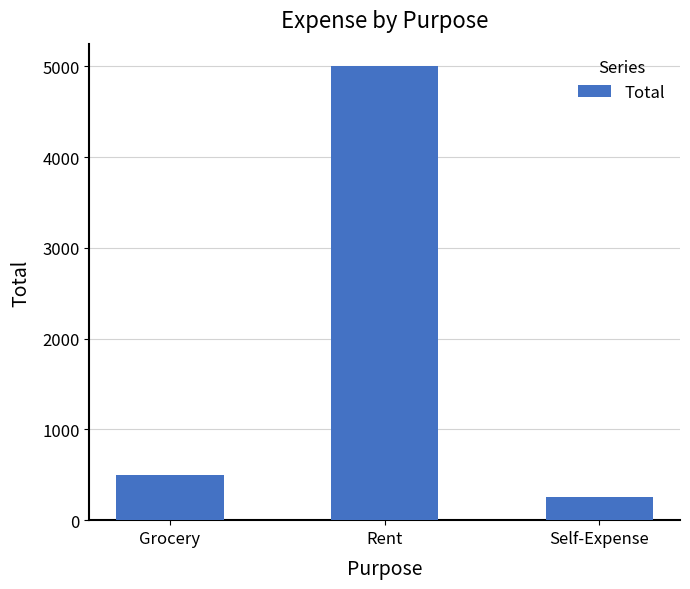

What position from the left is Rent?

2